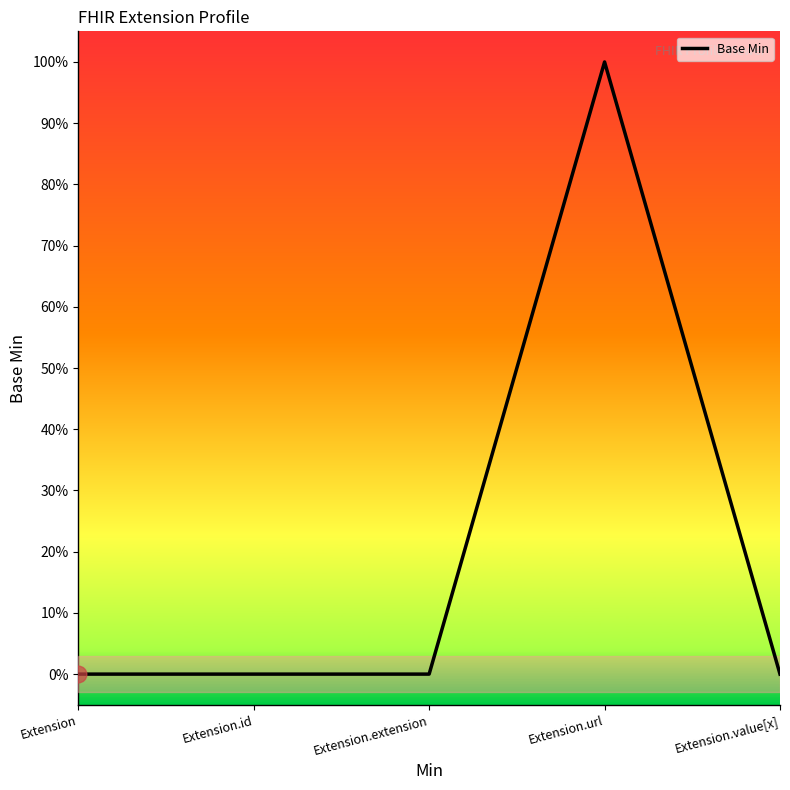

At which category does the chart reach its minimum across all series?

Extension